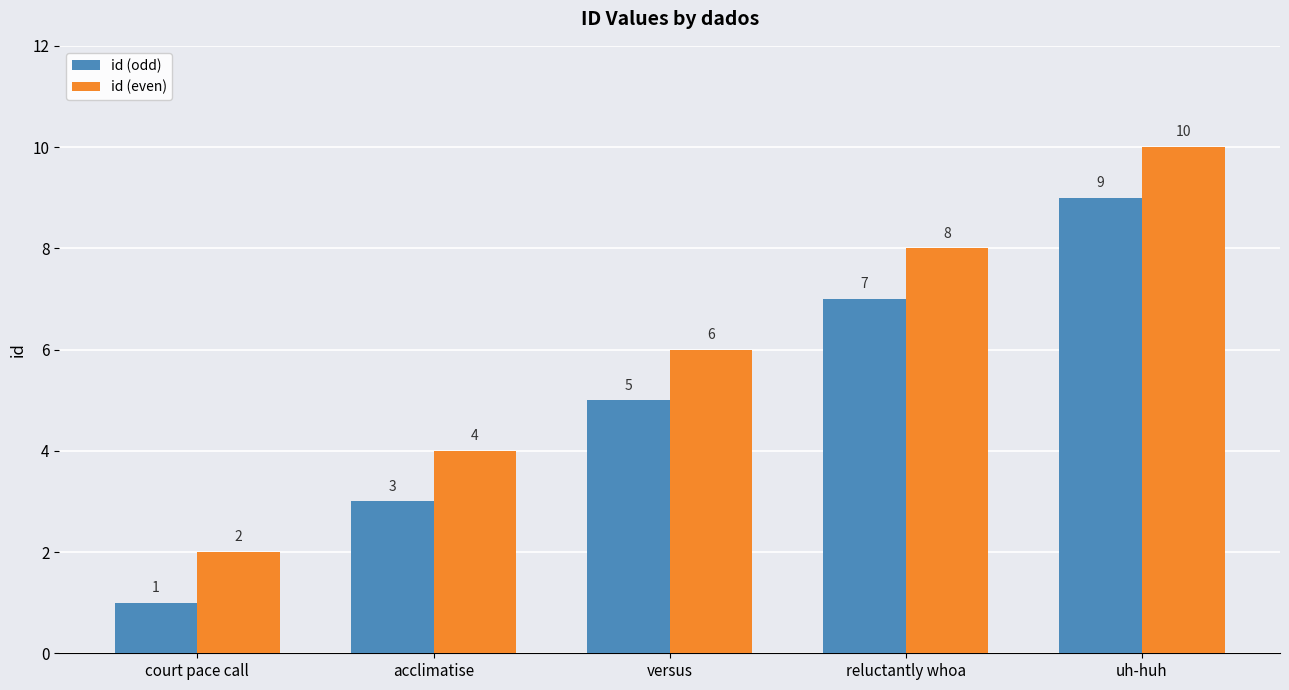

At which label does id (even) reach its peak?

uh-huh